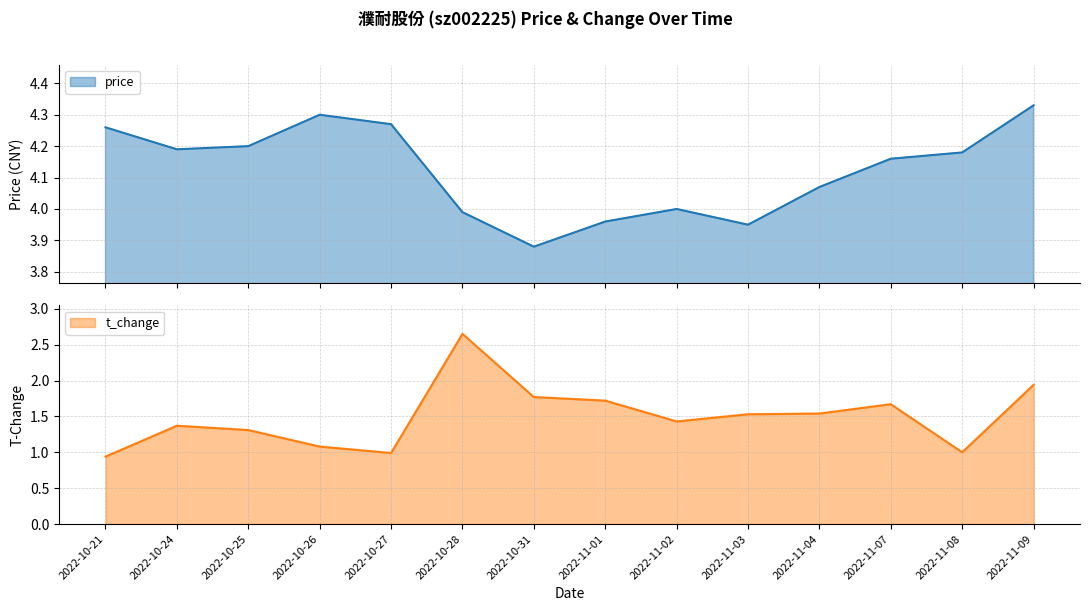

How many lines are shown in the chart?

2